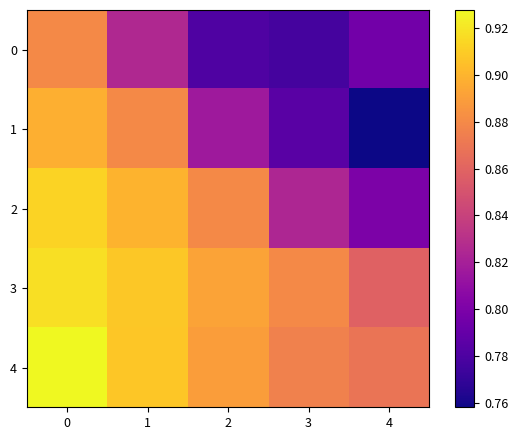

Reading right to left, extract all data points from this chart.

0: 4=0.8	3=0.8	2=0.8	1=0.8	0=0.9
1: 4=0.8	3=0.8	2=0.8	1=0.9	0=0.9
2: 4=0.8	3=0.8	2=0.9	1=0.9	0=0.9
3: 4=0.9	3=0.9	2=0.9	1=0.9	0=0.9
4: 4=0.9	3=0.9	2=0.9	1=0.9	0=0.9